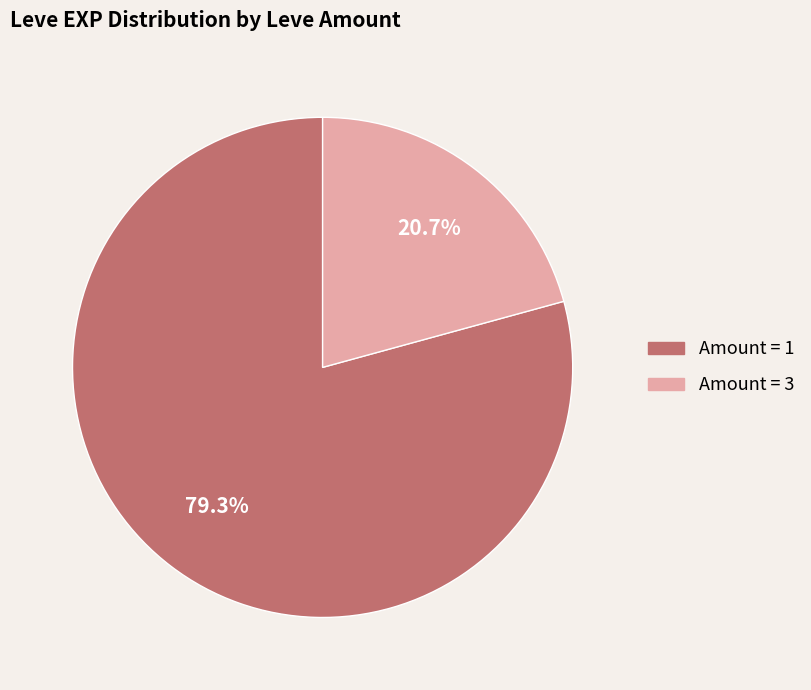

Is there a majority slice in this chart?

Yes